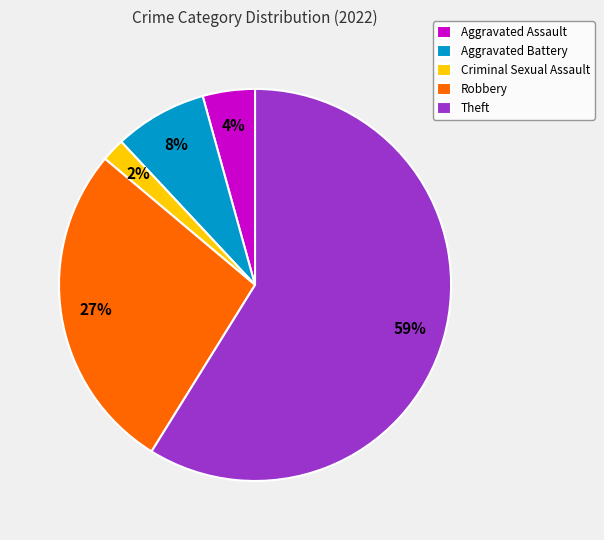

How many segments does this pie chart have?

5